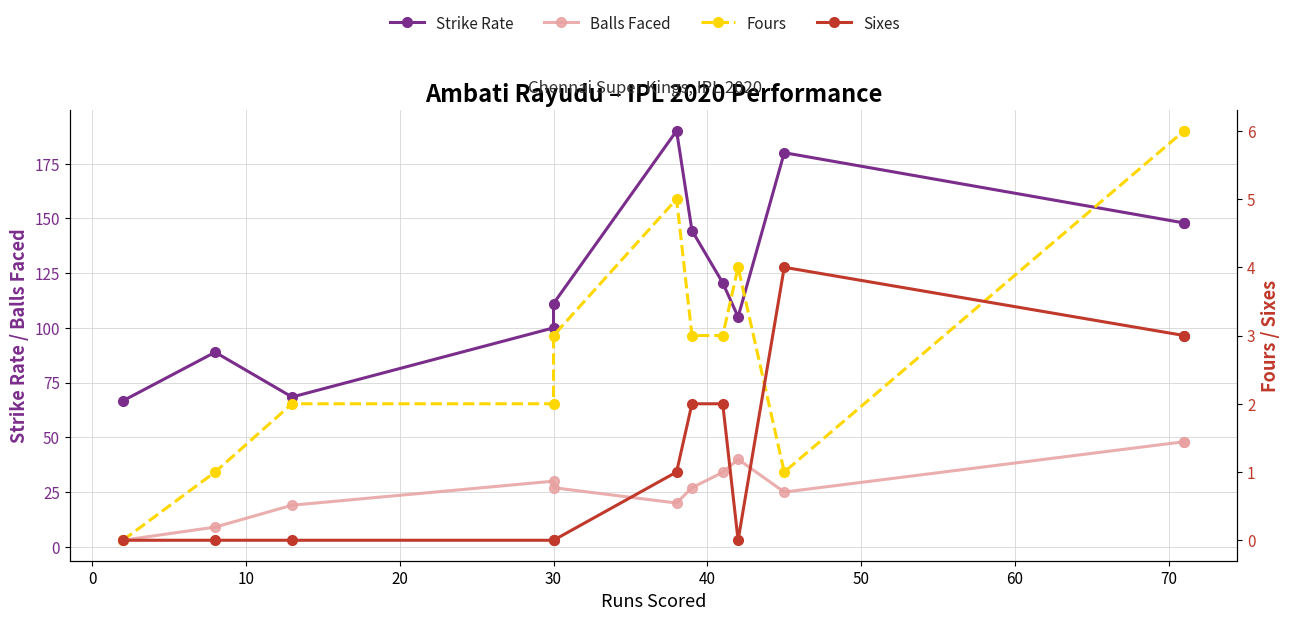

Is it true that Sixes equals 1.7 at 0?

False